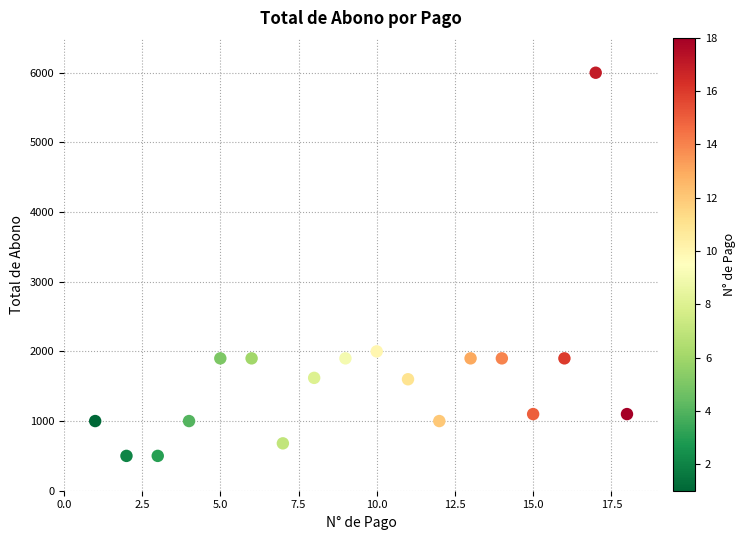

What is the range of Y values (max minus min)?

5500